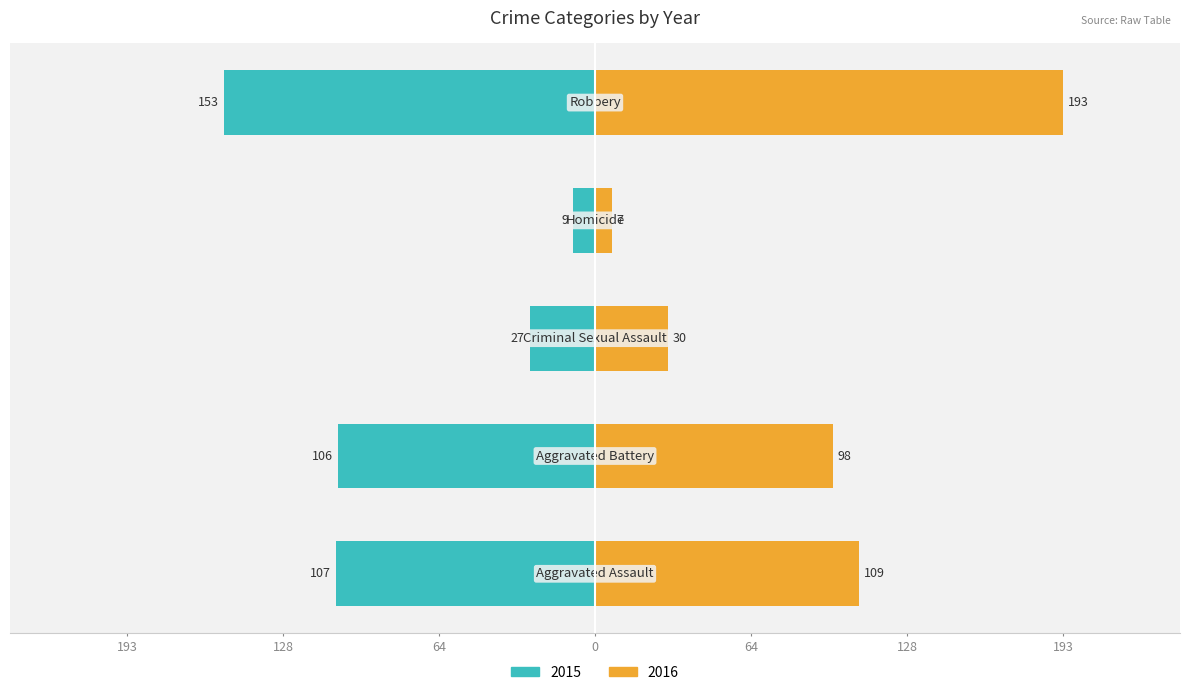

Is it true that 2016 equals 274 at Robbery?

False